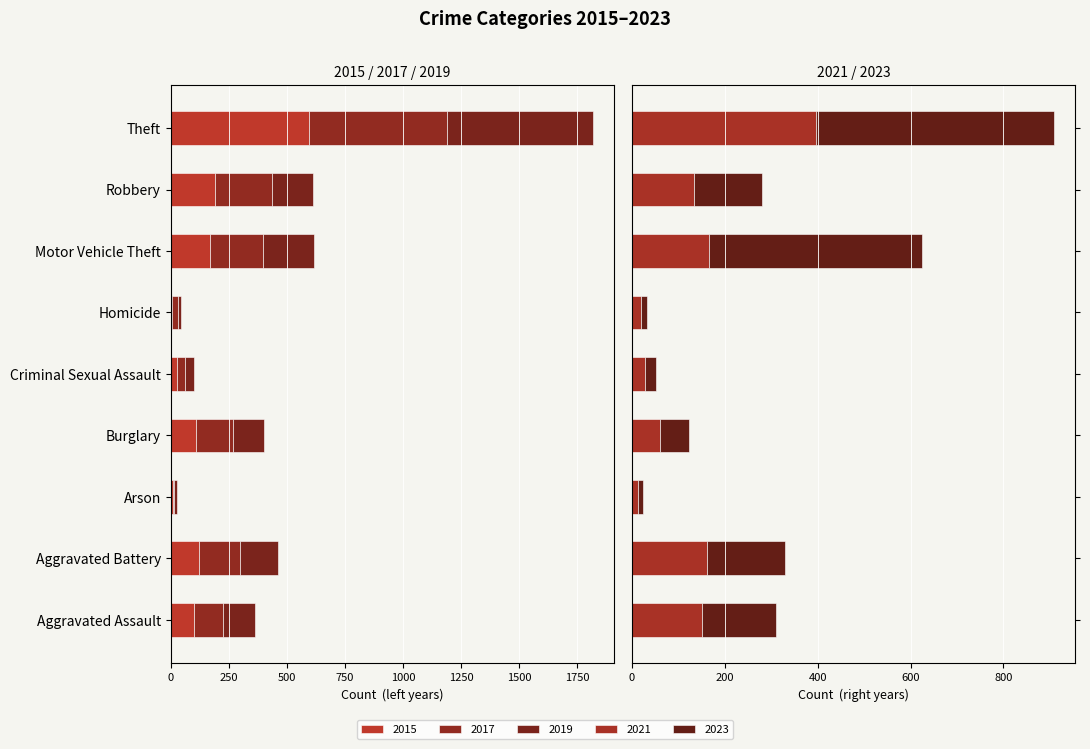

Is it true that 2023 equals 159 at Aggravated Assault?

True